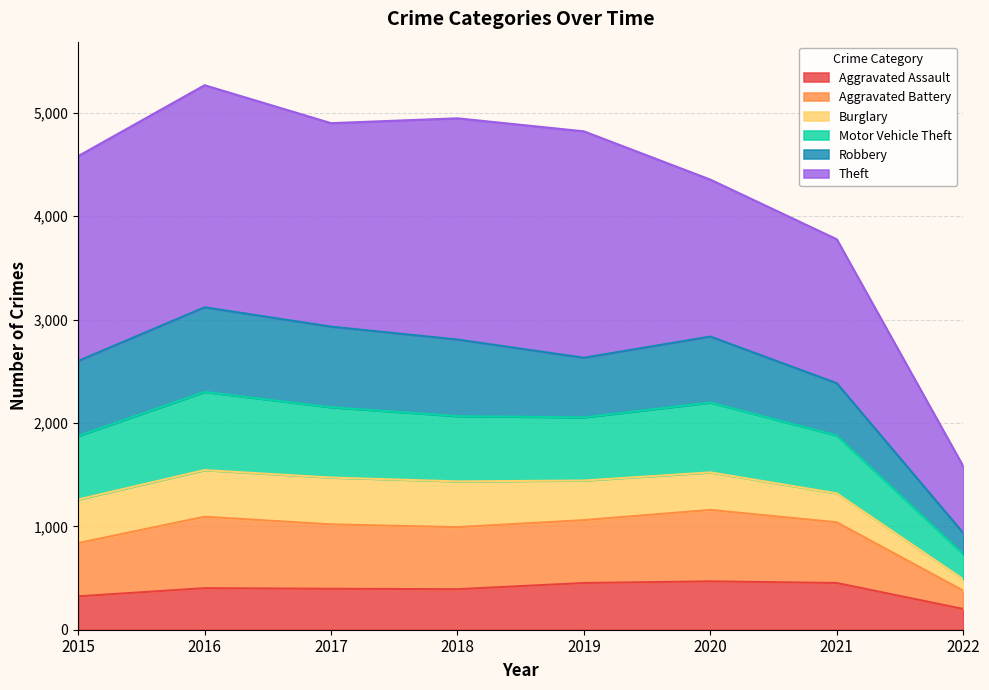

Which category has the lowest value in the Aggravated Assault series?

2022